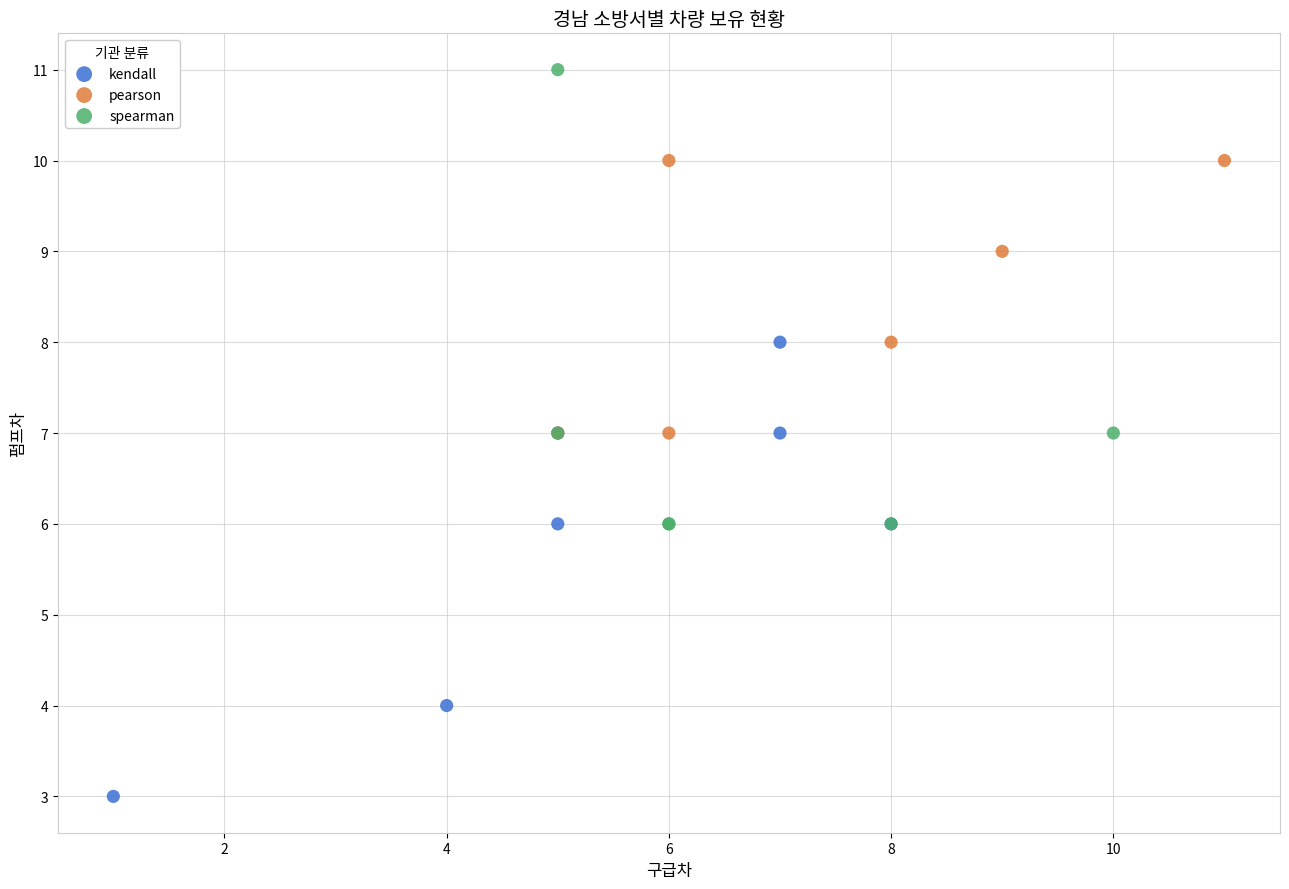

Which series contains the highest Y value?

spearman